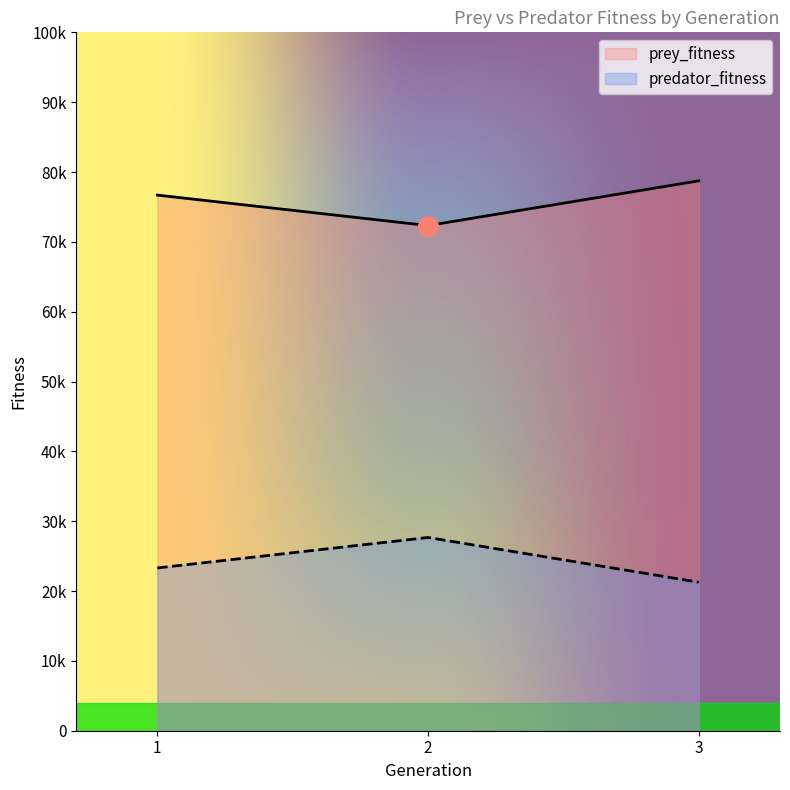

What is the difference between the maximum and minimum values in the prey_fitness series?

6409